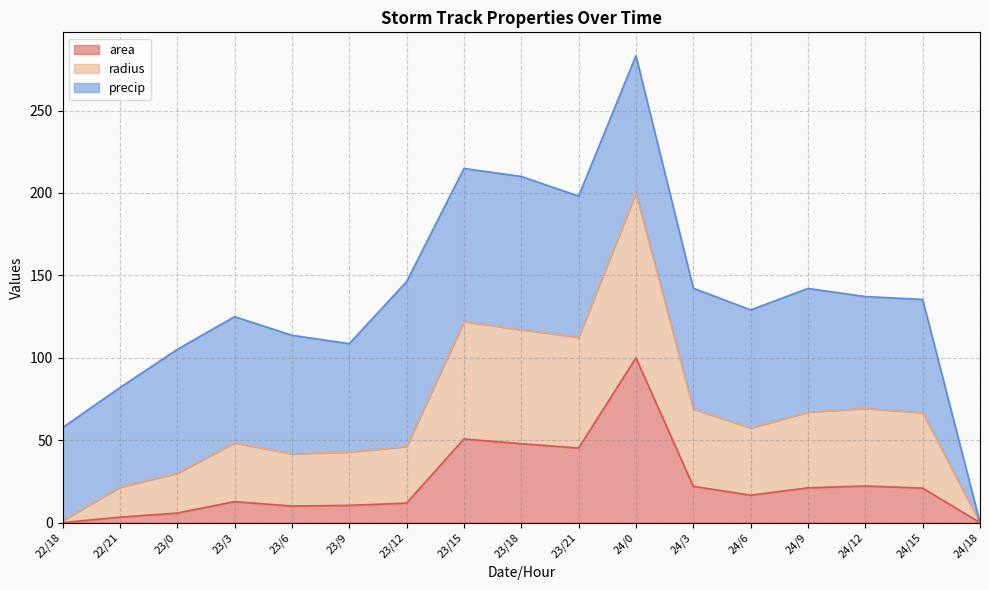

Is it true that area equals 7.2 at 24/12?

False